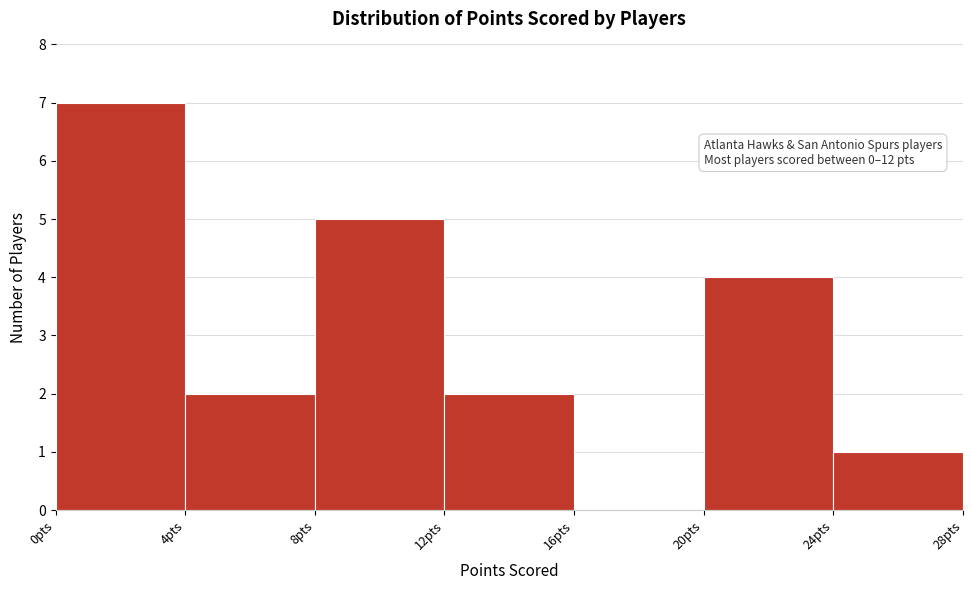

Over which range of the x-axis is the bar tallest?

0 to 4